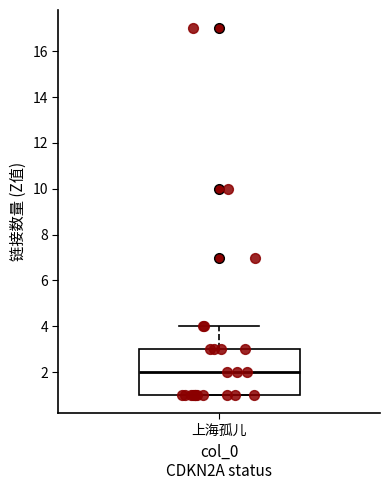

Read this box plot against the y-axis: the position of the median line, the range covered by the box, and the ends of both whiskers. The values are not printed on the chart, so give them approximately, as read against the axis.

median 2, box 1 to 3, whiskers 1 to 4